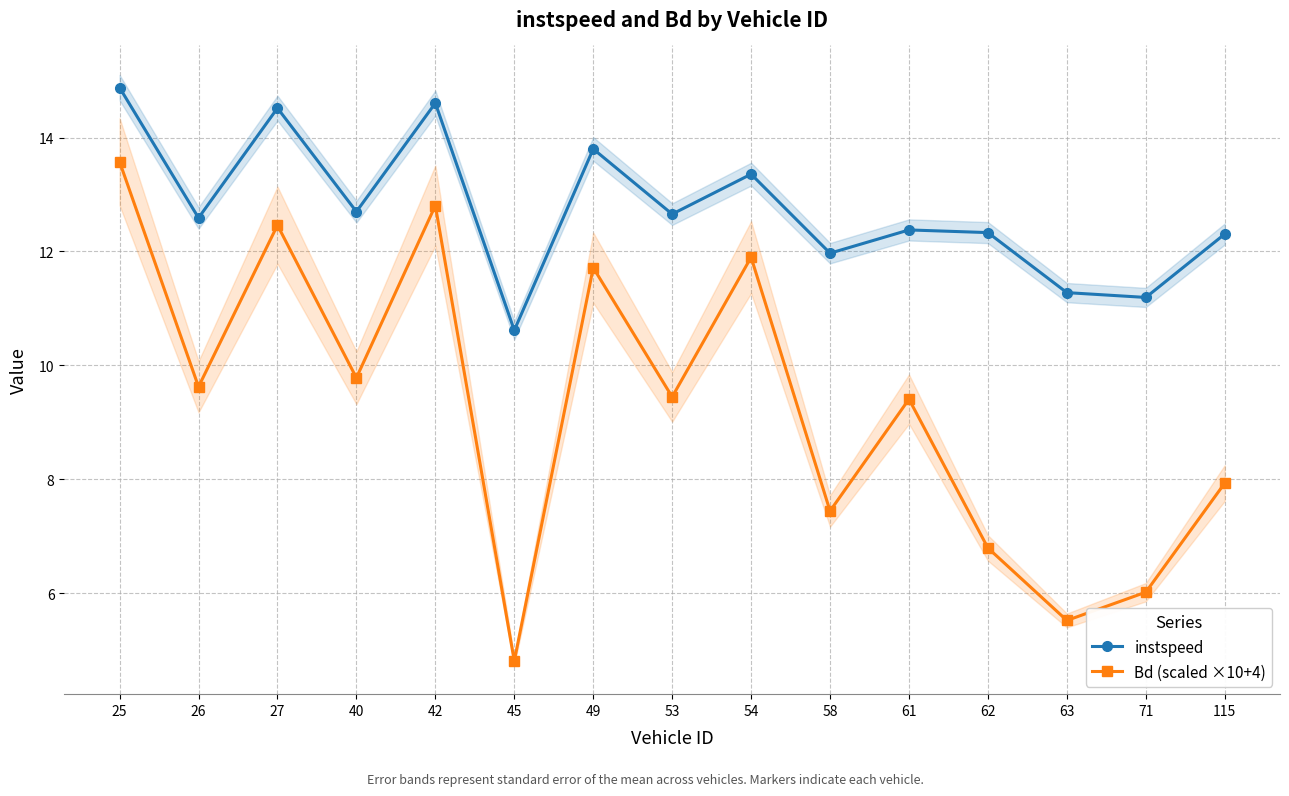

What is the lowest value of the instspeed series?

10.6